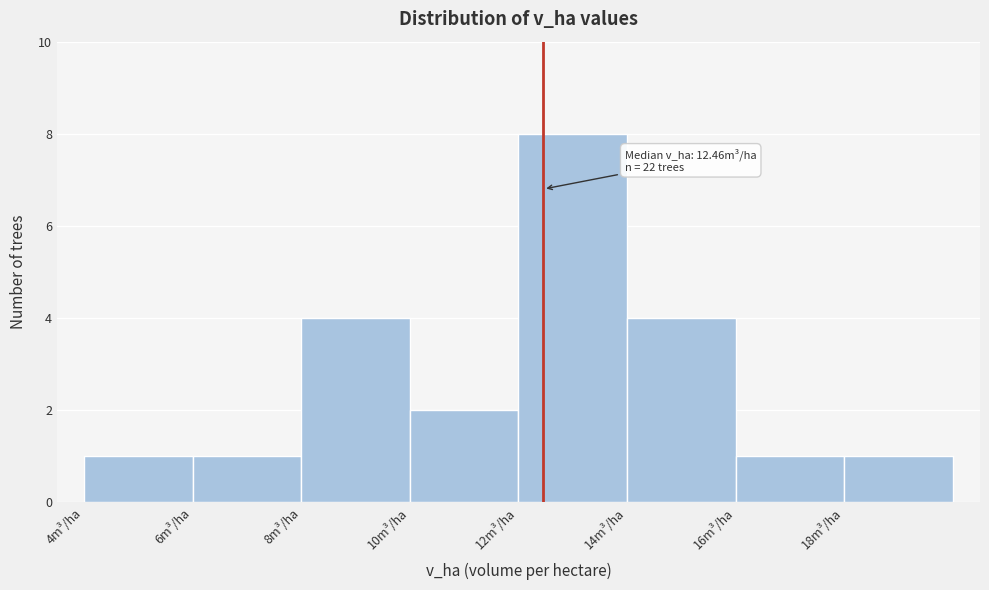

Over which range of the x-axis is the bar tallest?

12 to 14